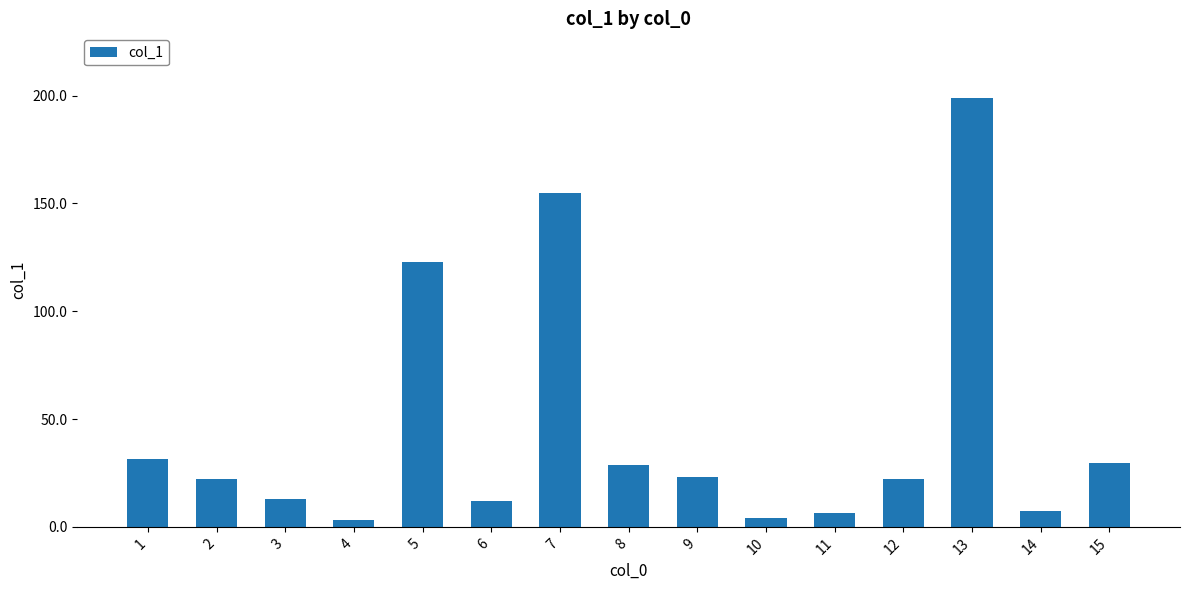

The value at 12 is 22.4. True or false?

True